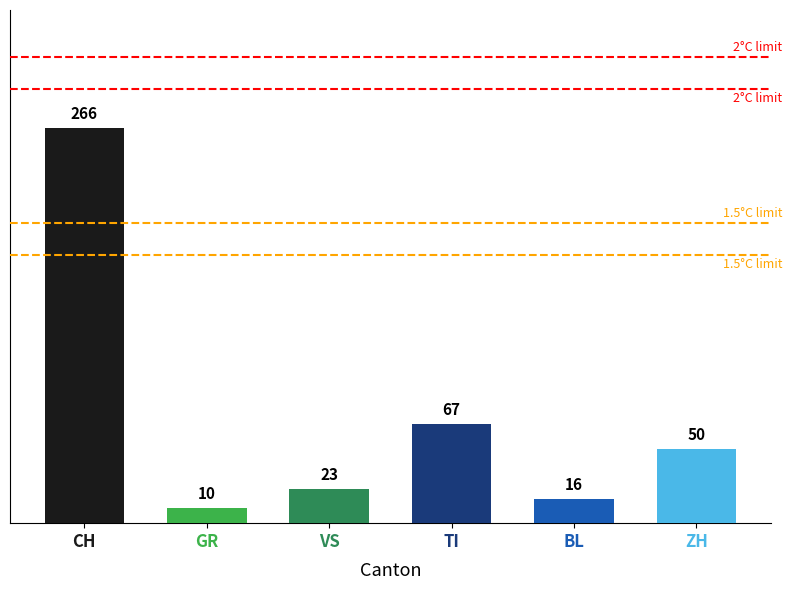

Rank the categories by value from lowest to highest.

GR, BL, VS, ZH, TI, CH